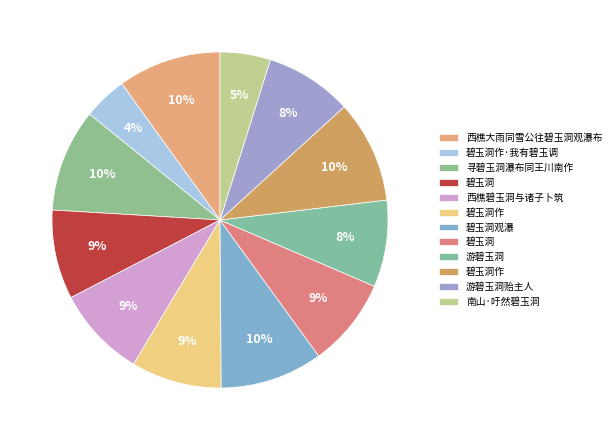

Count the number of slices in the pie.

12